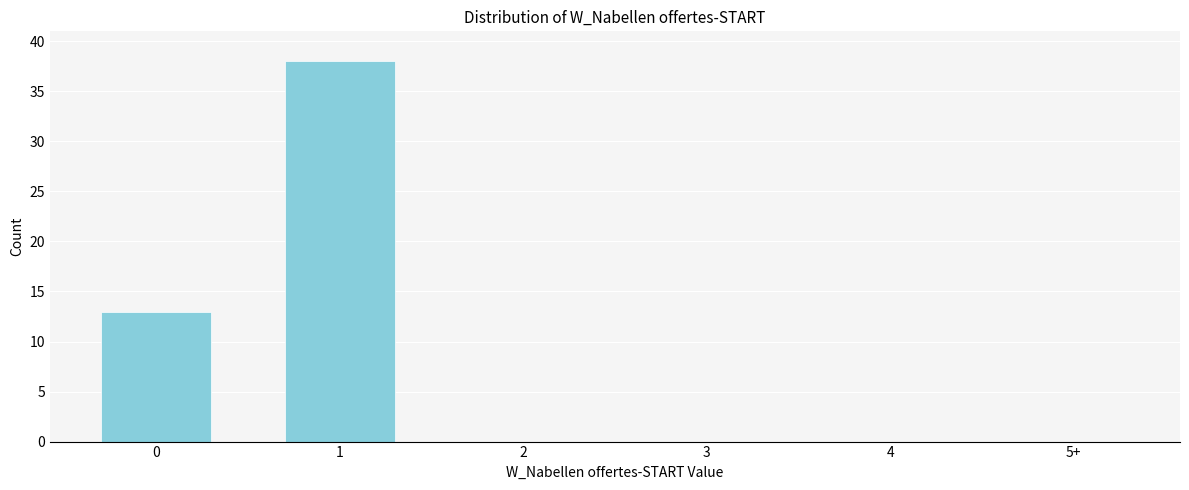

True or false: the data shows 25 at 1.

False